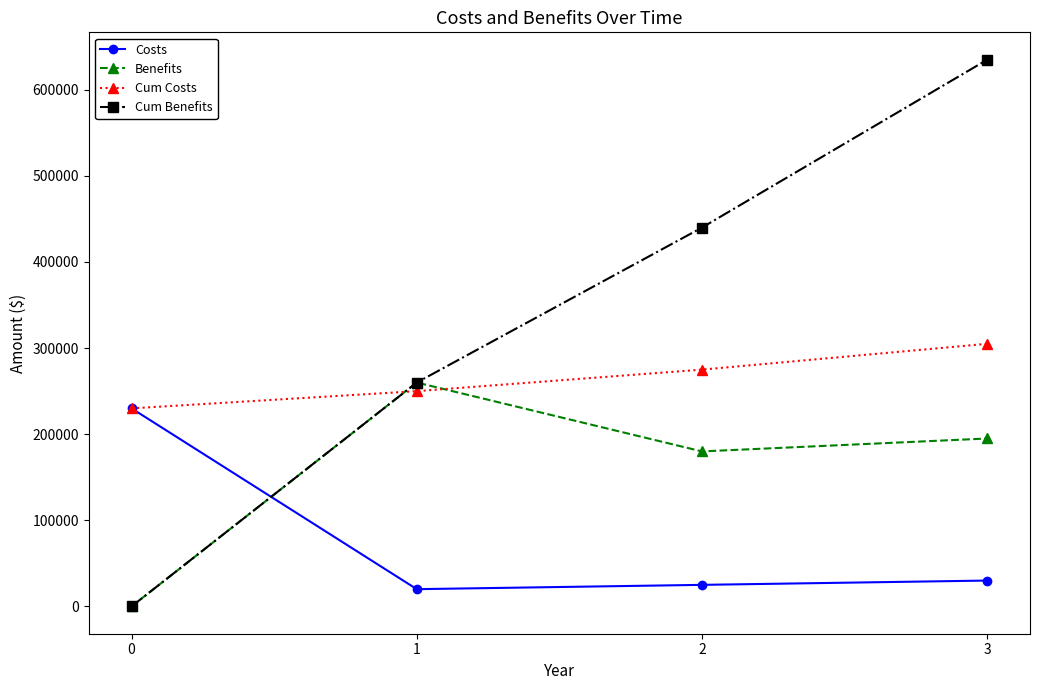

Reading right to left, transcribe all the data shown in this chart.

Costs: 3=30000	2=25000	1=20000	0=230000
Benefits: 3=195000	2=180000	1=260000	0=0
Cum Costs: 3=305000	2=275000	1=250000	0=230000
Cum Benefits: 3=635000	2=440000	1=260000	0=0